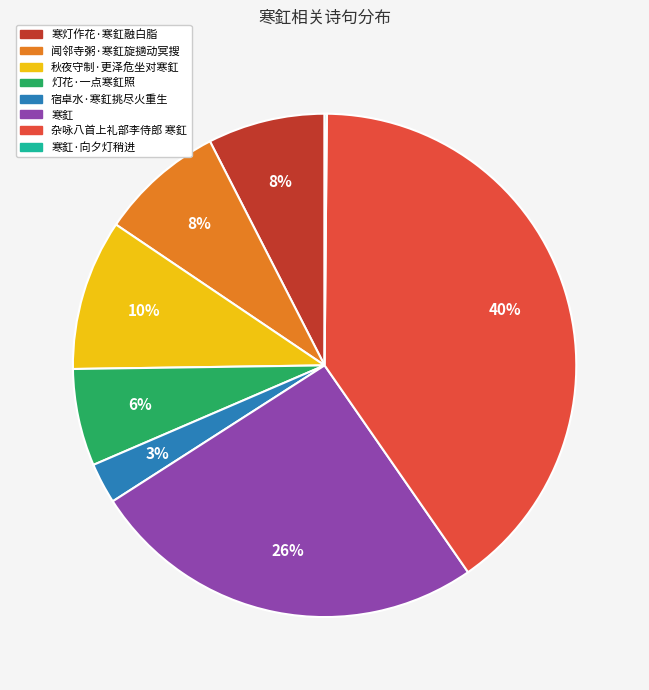

To the nearest percent, what is the difference between the largest and smallest slice percentages?

40%